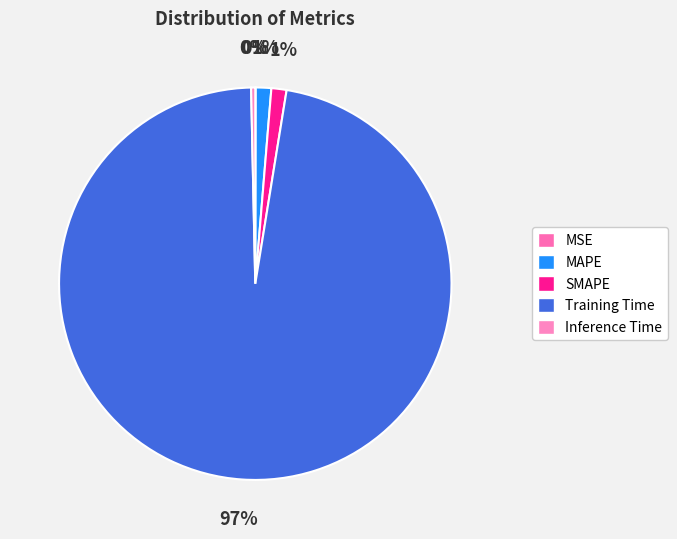

Which category accounts for the majority?

Training Time